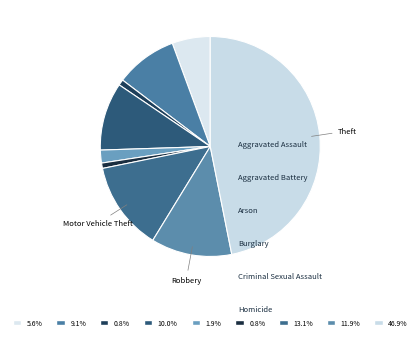

Which slice is the smallest?

Homicide